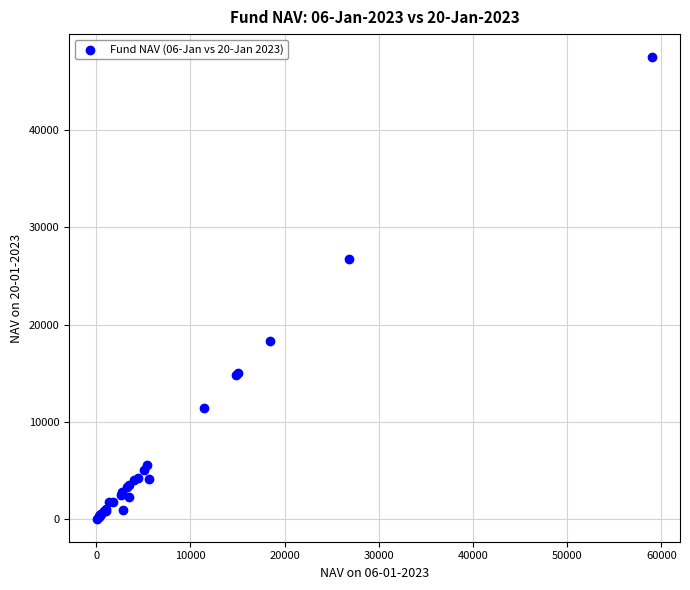

What Y value in the scatter plot is closest to 23783?

26761.4